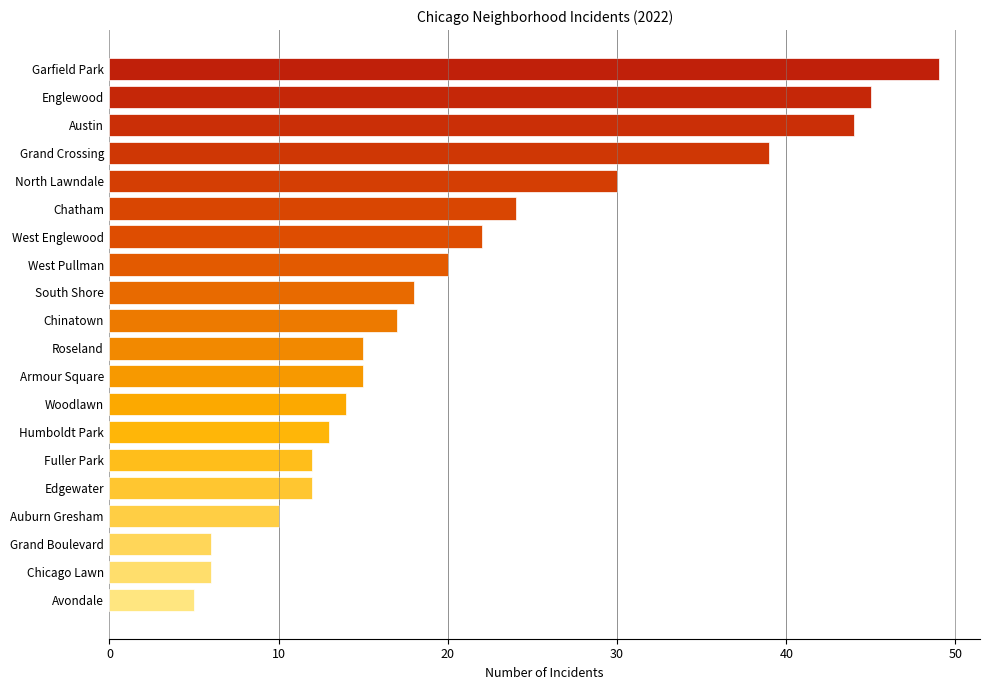

What is the sum of the values at Avondale and Auburn Gresham?

15